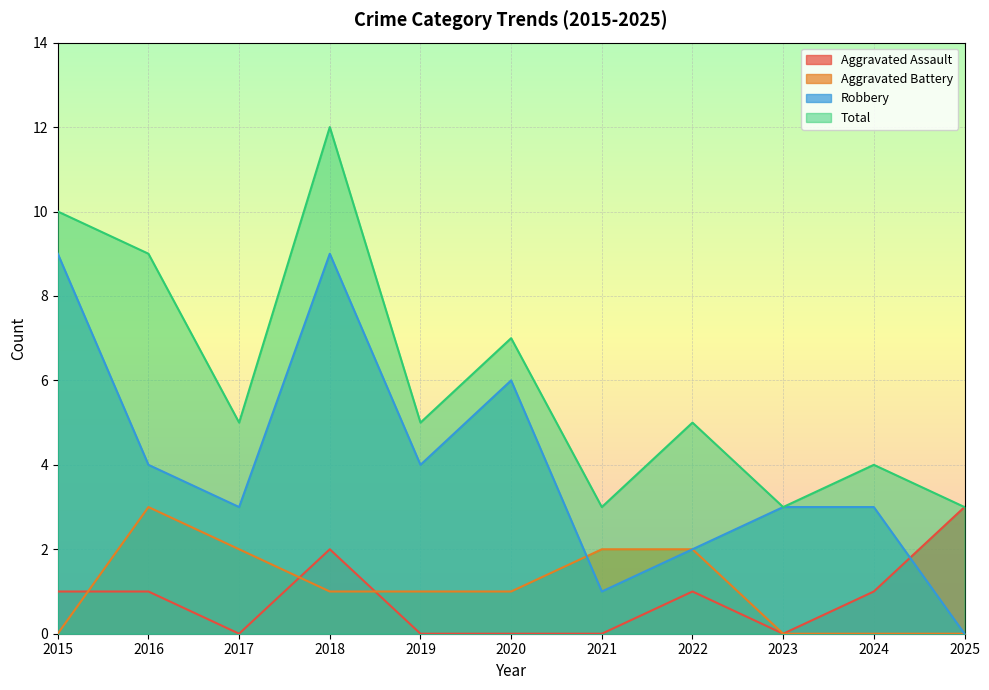

At which category does Aggravated Battery reach its first local peak?

2016